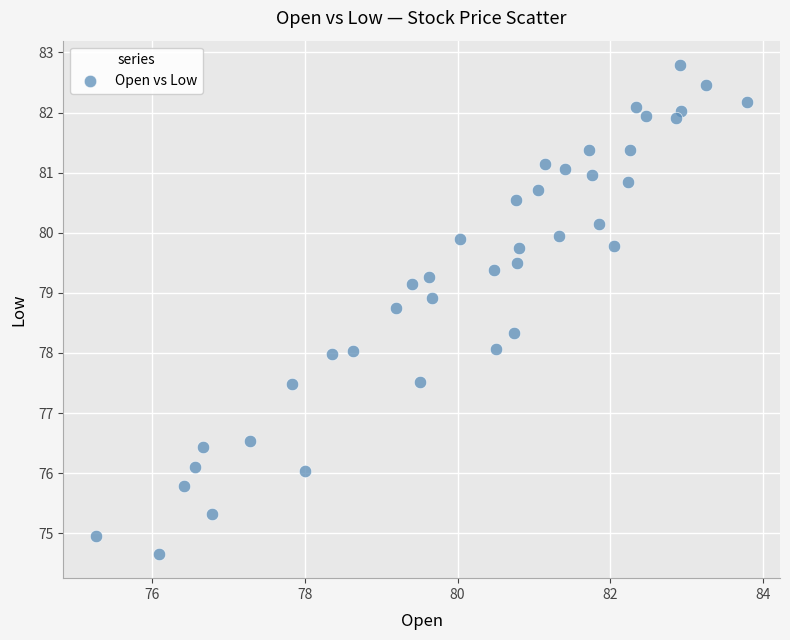

What is the range of Y values (max minus min)?

8.1